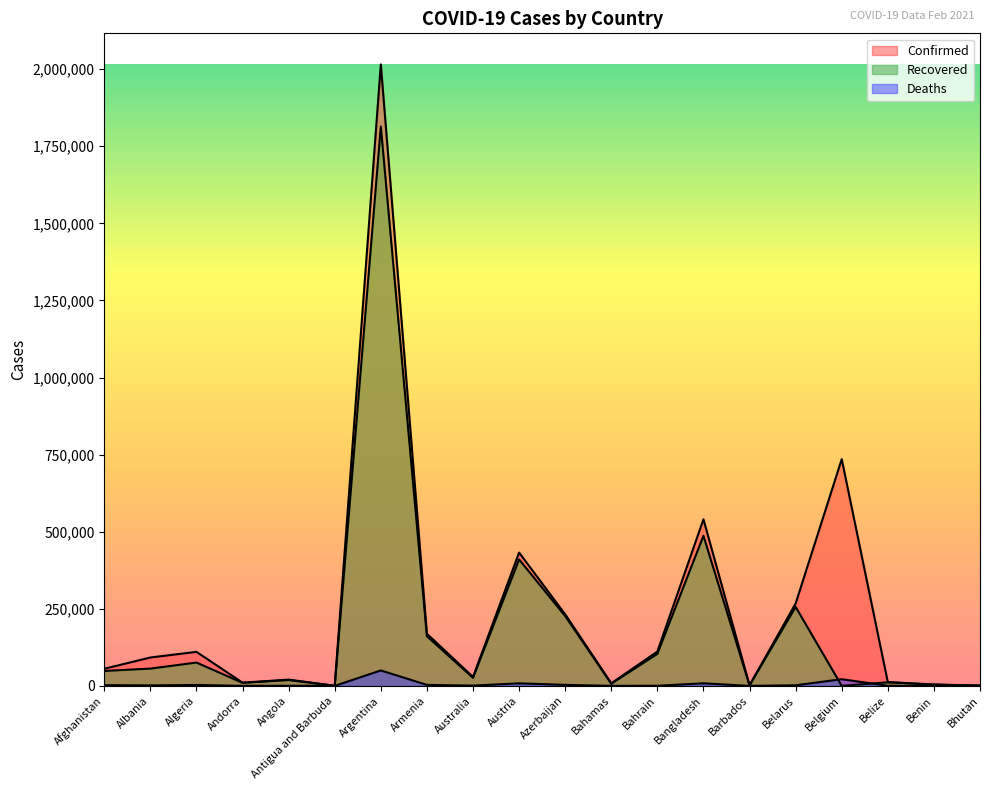

Reading right to left, extract all data points from this chart.

Confirmed: Bhutan=863	Benin=4560	Belize=12134	Belgium=735220	Belarus=267029	Barbados=1947	Bangladesh=540266	Bahrain=111312	Bahamas=8311	Azerbaijan=231995	Austria=432303	Australia=28892	Armenia=169022	Argentina=2015496	Antigua and Barbuda=419	Angola=20294	Andorra=10427	Algeria=110303	Albania=91987	Afghanistan=55473
Recovered: Bhutan=855	Benin=3772	Belize=11623	Belgium=0	Belarus=255980	Barbados=1587	Bangladesh=486767	Bahrain=103878	Bahamas=6931	Azerbaijan=226514	Austria=409877	Australia=26116	Armenia=160942	Argentina=1814160	Antigua and Barbuda=199	Angola=18786	Andorra=9833	Algeria=75628	Albania=55983	Afghanistan=48392
Deaths: Bhutan=1	Benin=56	Belize=313	Belgium=21599	Belarus=1840	Barbados=21	Bangladesh=8266	Bahrain=395	Bahamas=178	Azerbaijan=3178	Austria=8195	Australia=909	Armenia=3140	Argentina=50029	Antigua and Barbuda=9	Angola=490	Andorra=106	Algeria=2932	Albania=1543	Afghanistan=2427